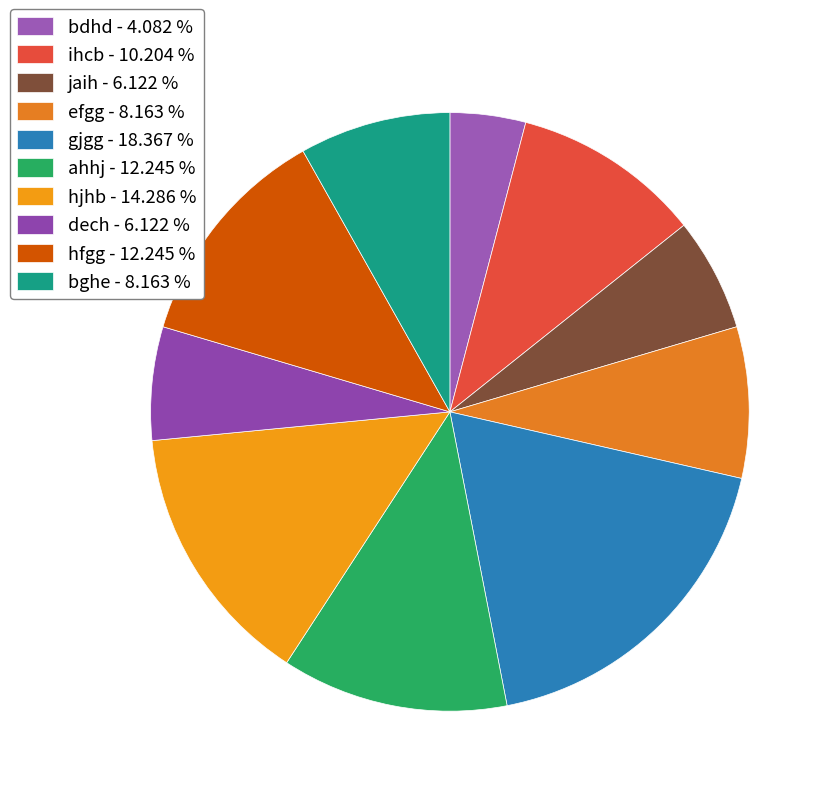

To the nearest percent, what portion does hjhb represent?

14%